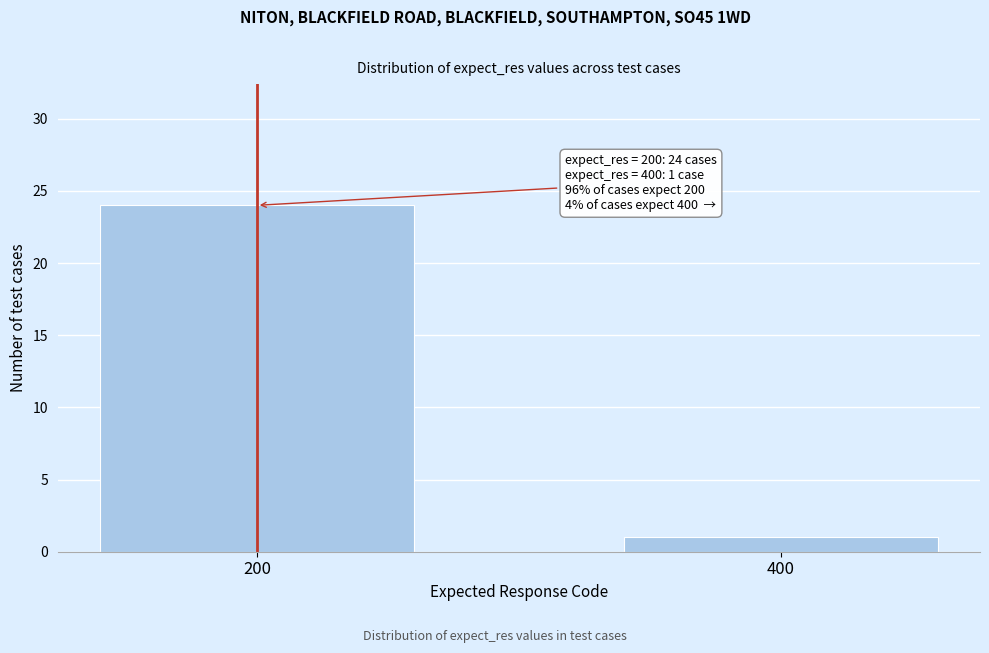

Reading right to left, extract all data points from this chart.

400=1	200=24